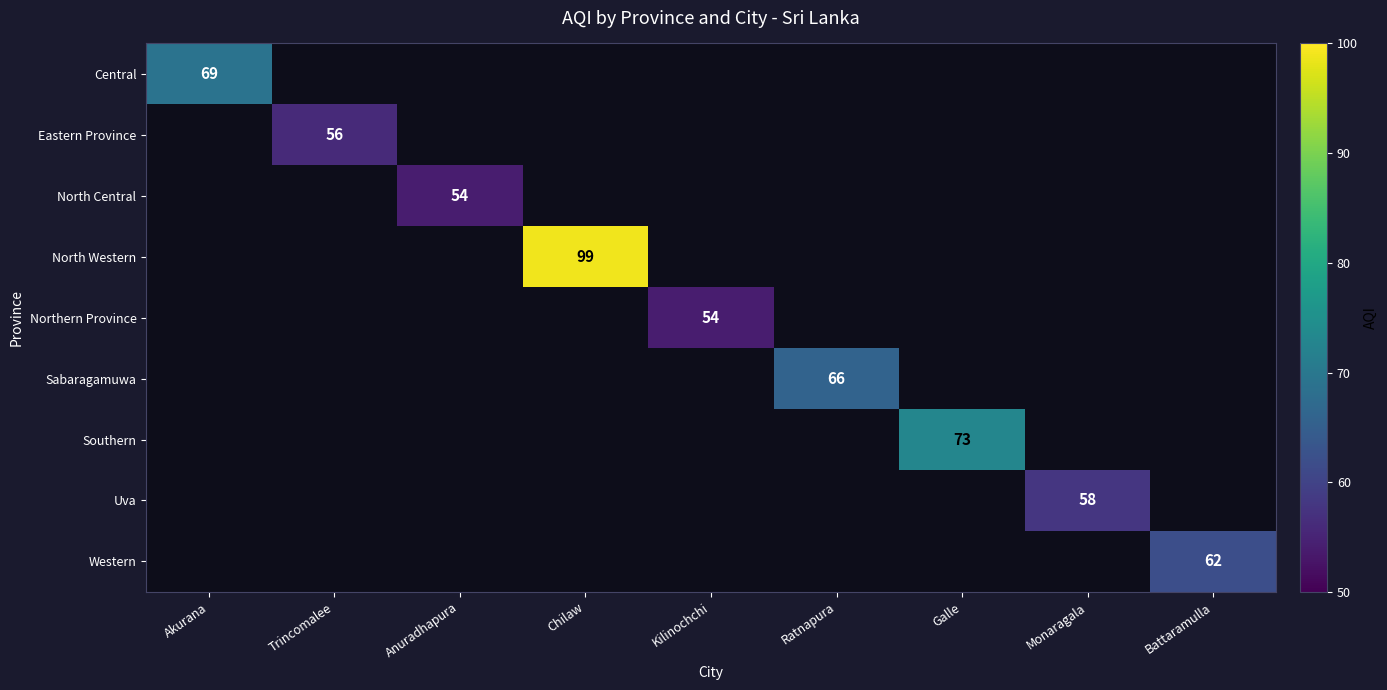

The value of Central at Akurana is 106. True or false?

False